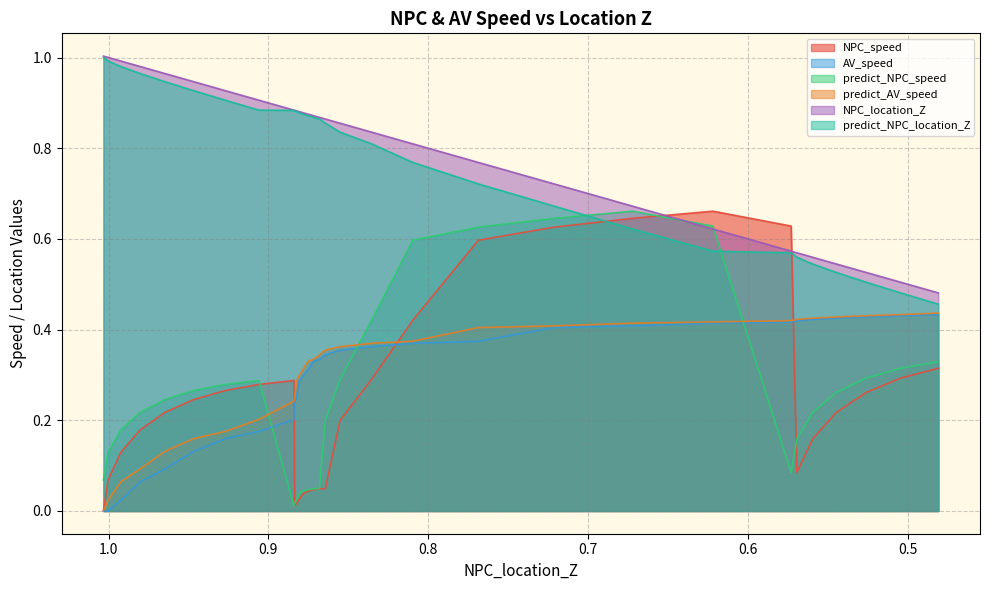

Is it true that NPC_speed equals 0.5 at 29?

False